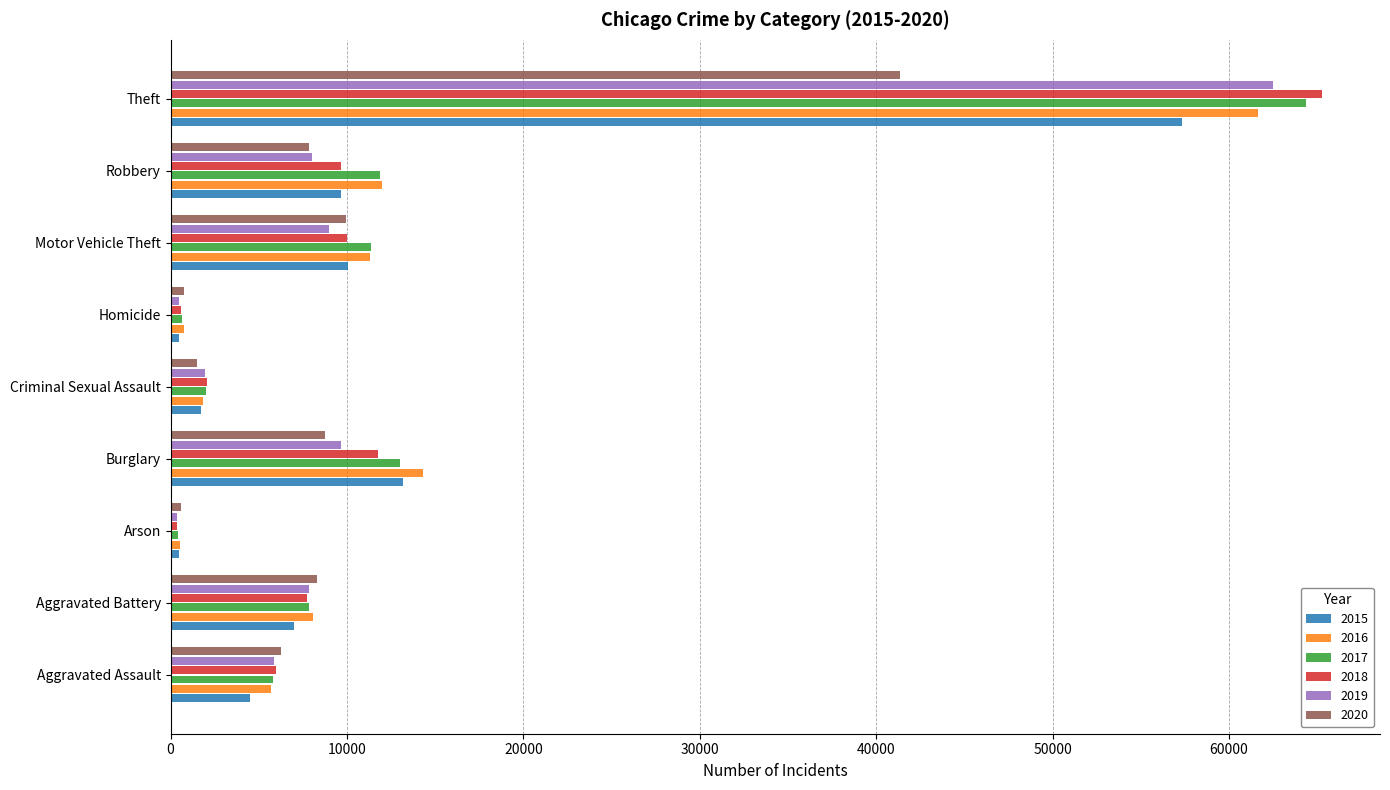

Which series has the widest spread of values?

2018